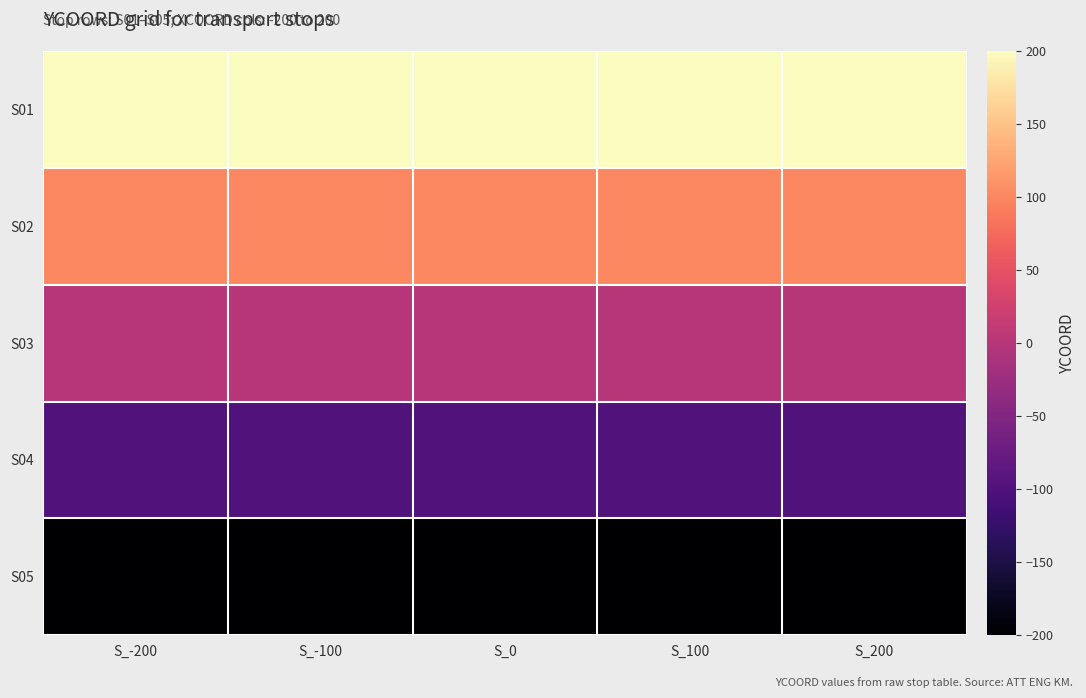

Reading left to right, extract all data points from this chart.

S01: S_-200=200	S_-100=200	S_0=200	S_100=200	S_200=200
S02: S_-200=100	S_-100=100	S_0=100	S_100=100	S_200=100
S03: S_-200=0	S_-100=0	S_0=0	S_100=0	S_200=0
S04: S_-200=-100	S_-100=-100	S_0=-100	S_100=-100	S_200=-100
S05: S_-200=-200	S_-100=-200	S_0=-200	S_100=-200	S_200=-200